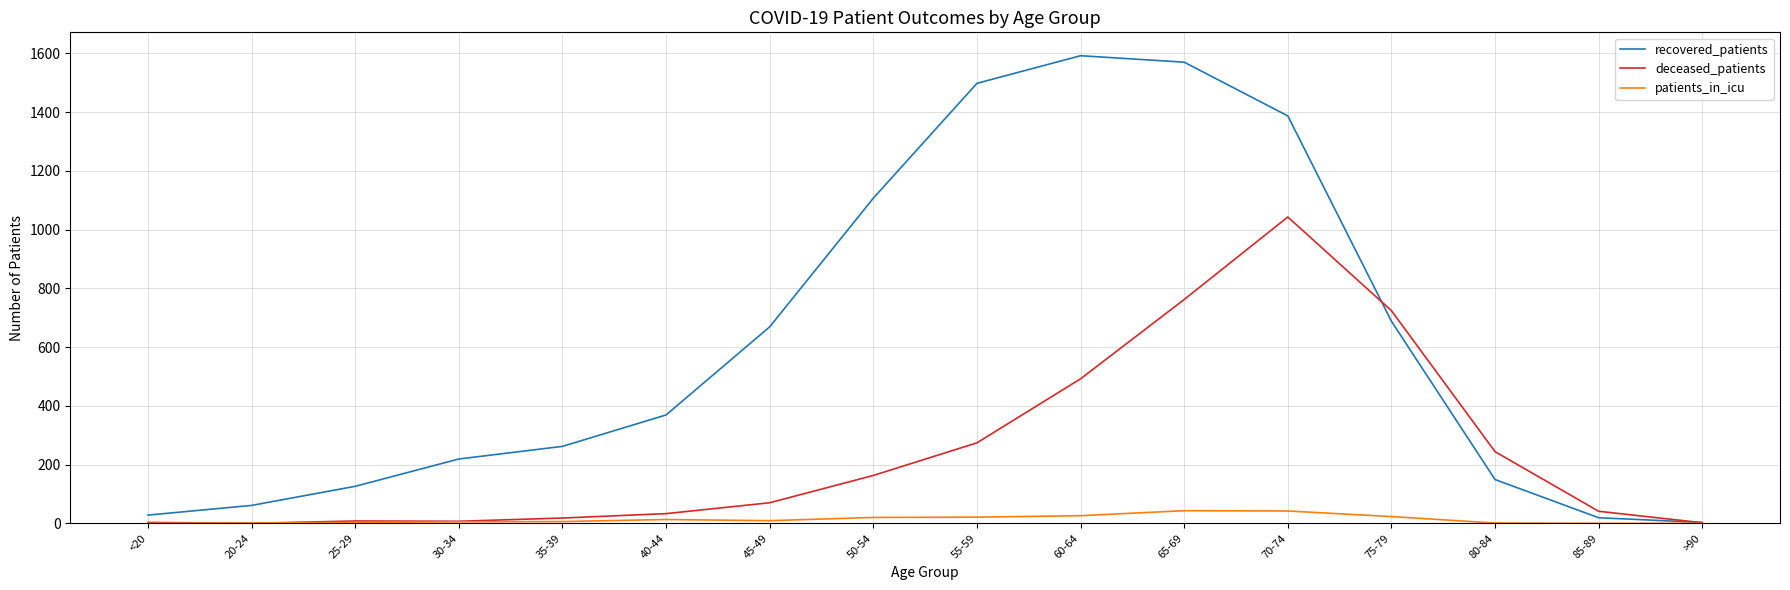

At which label is deceased_patients closest to 521?

60-64